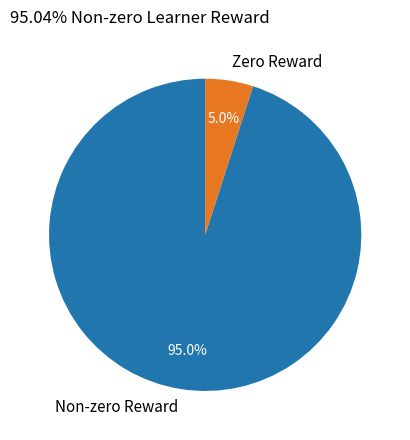

Is the sum of Zero Reward and Non-zero Reward greater than half?

Yes